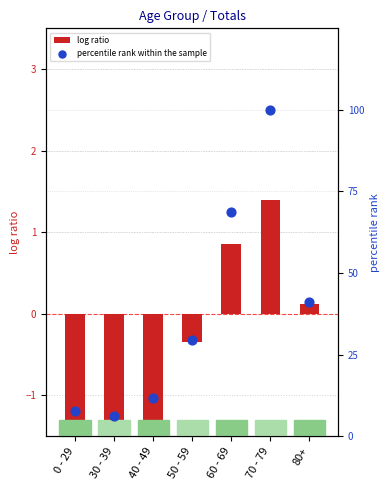

At which category is the sum across all series the highest?

70 - 79